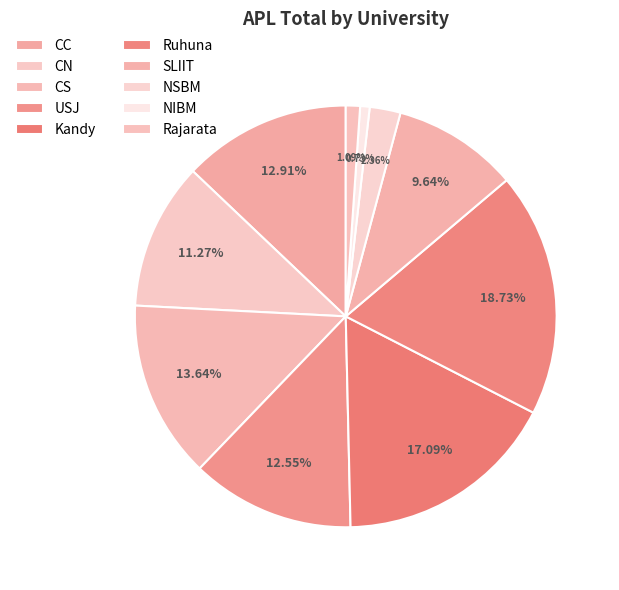

Is it true that CN is 11% of the pie?

True